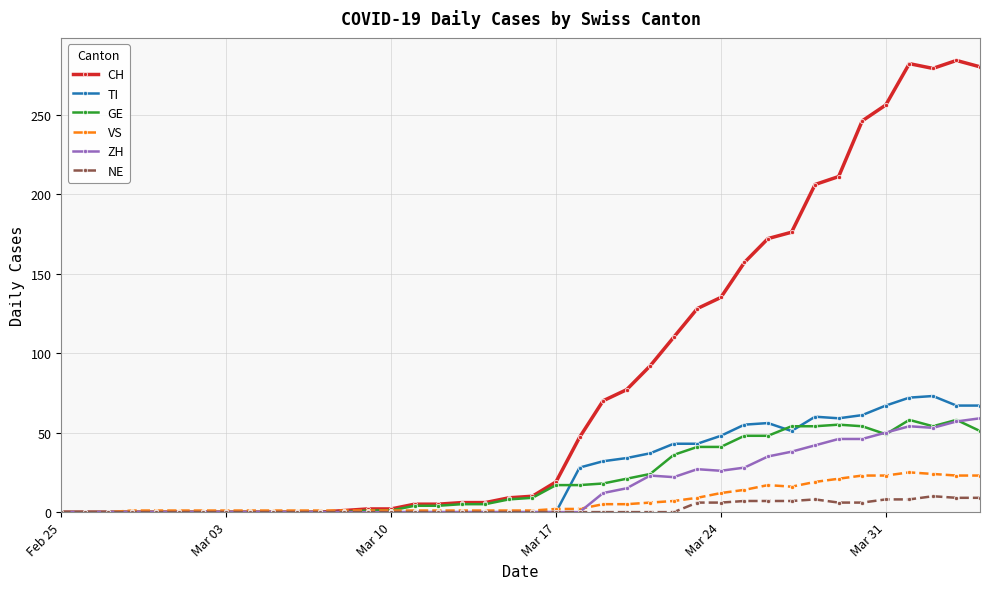

True or false: CH has more than 0 interior local peaks.

True